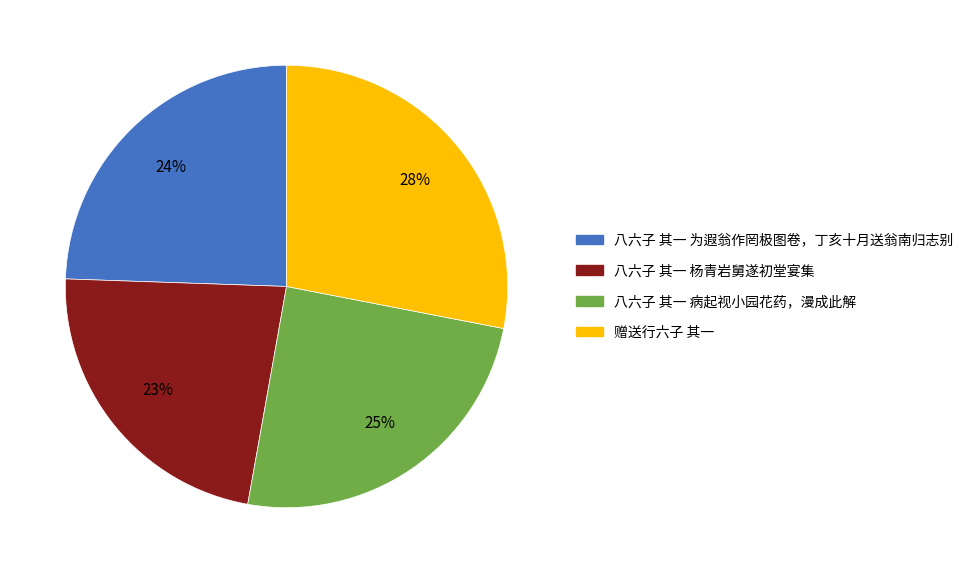

Does 八六子 其一 杨青岩舅遂初堂宴集 account for over 50% of the chart?

No